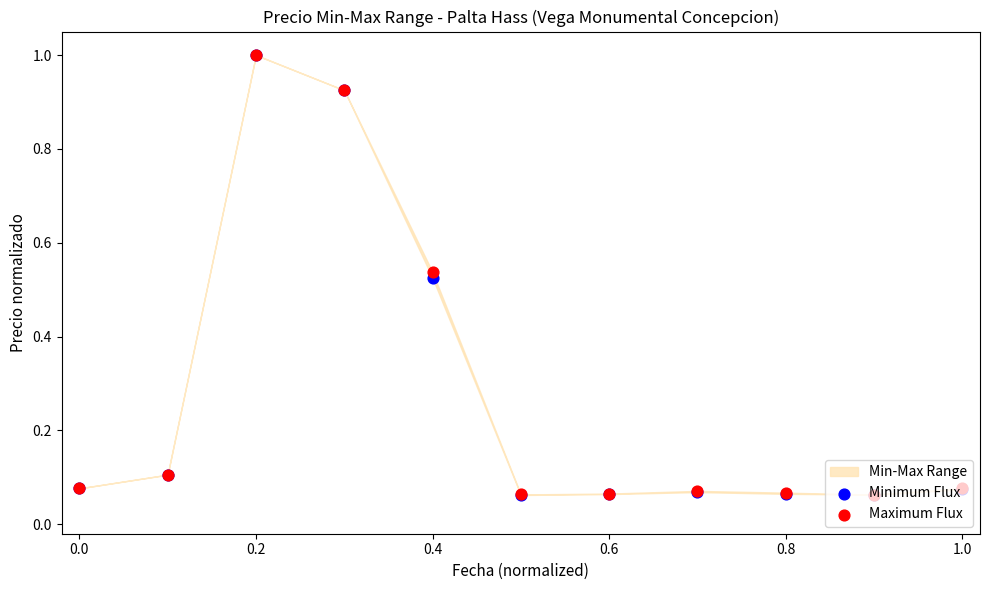

At how many categories does at least one series exceed 0?

11